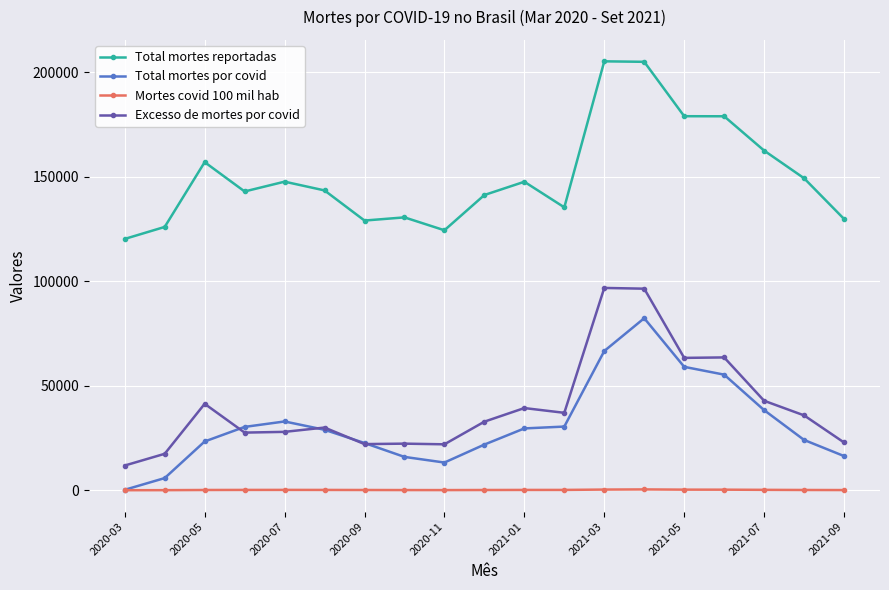

What is the value of the Total mortes por covid point at the 12th from the left?

30438.0